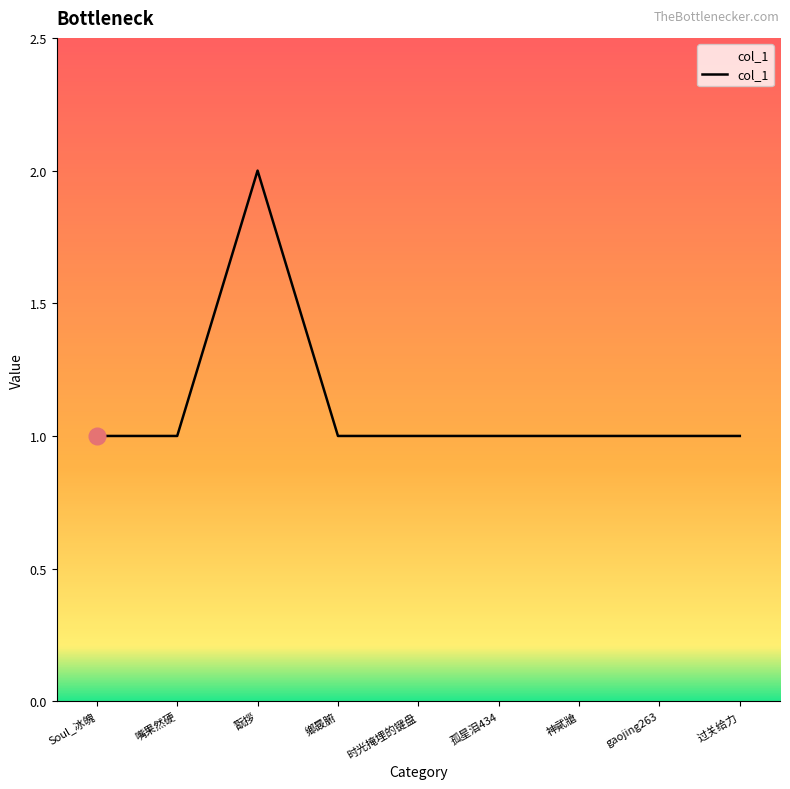

Is it true that the value at 孤星泪434 is 1?

True